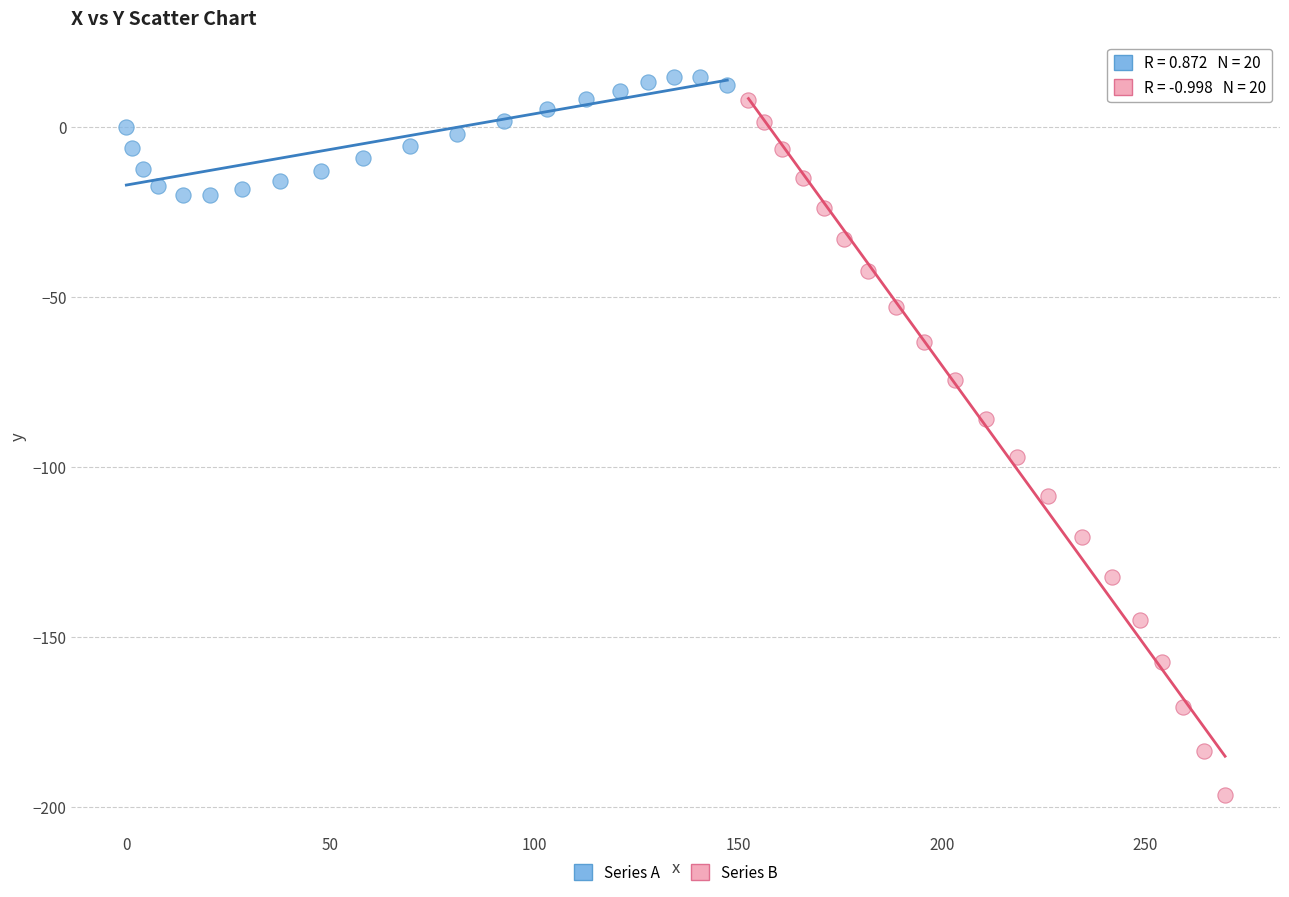

Which series contains the lowest Y value?

Series B